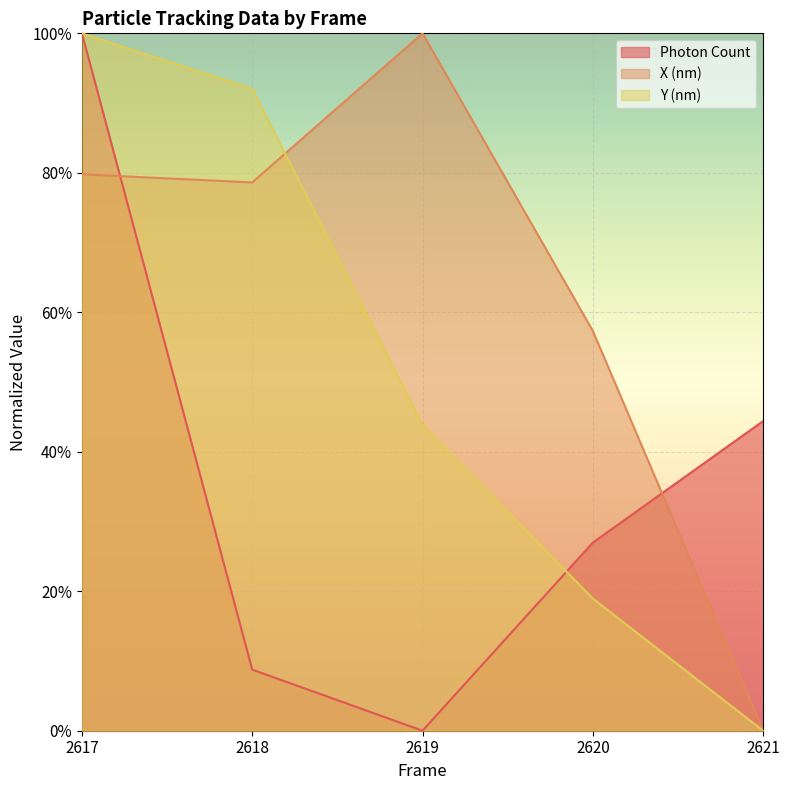

What is the difference between the highest and lowest values at 2618?

0.8